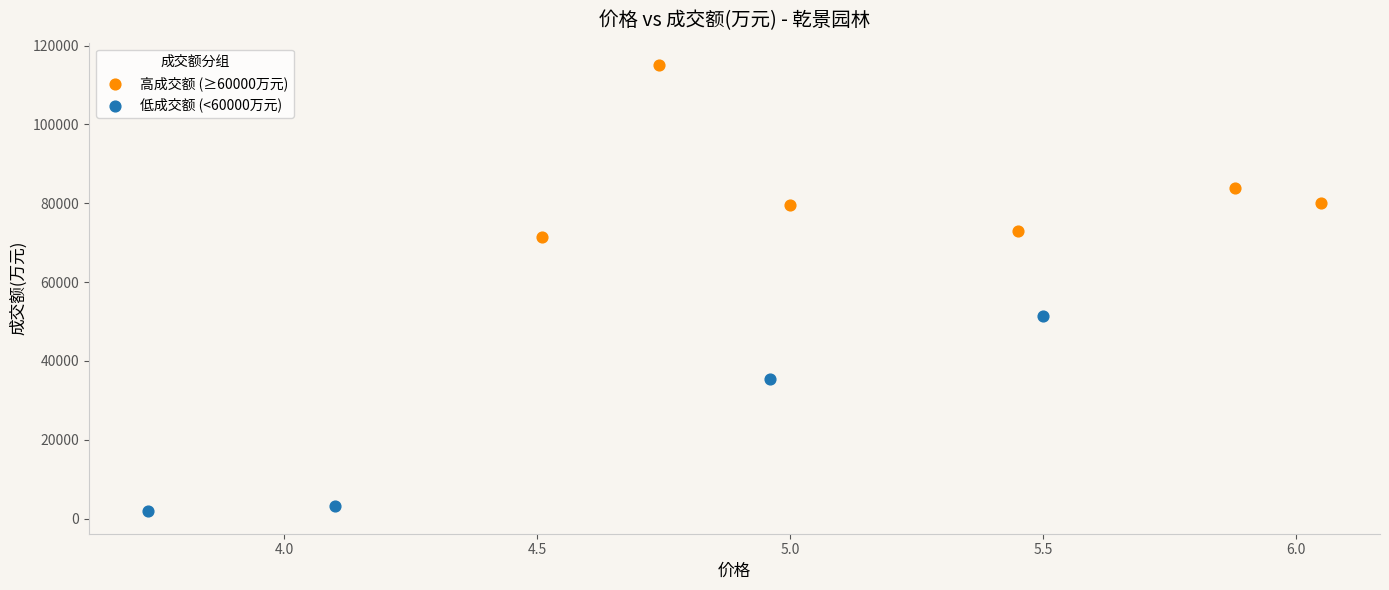

Which series contains the lowest Y value?

低成交额 (<60000万元)